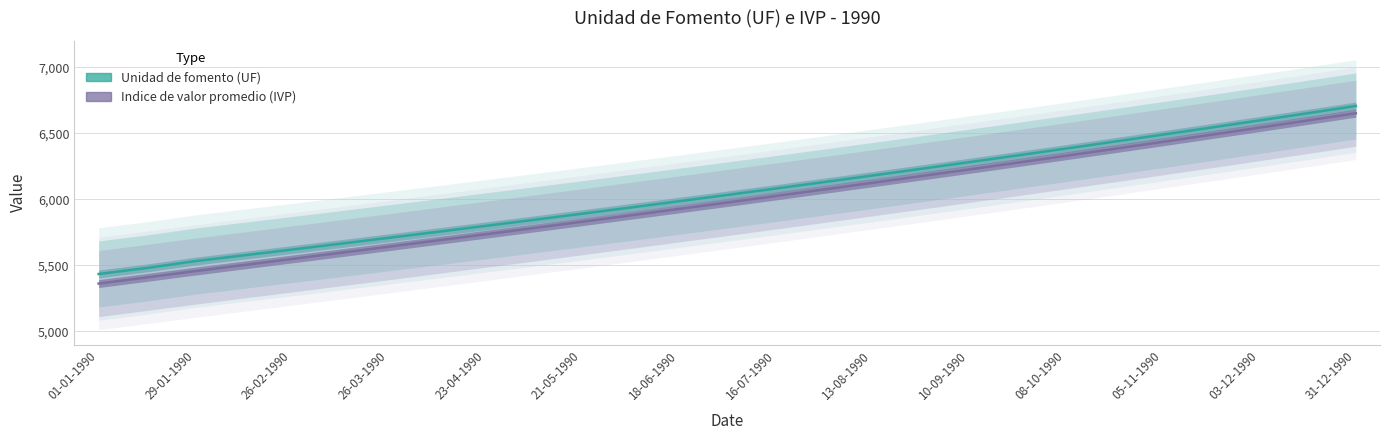

True or false: Unidad de fomento (UF) has a value of 5435.3 at 01-01-1990.

True